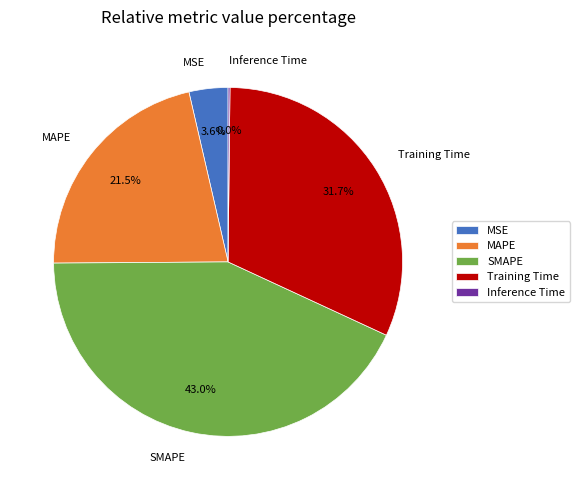

Is it true that SMAPE is 55% of the pie?

False